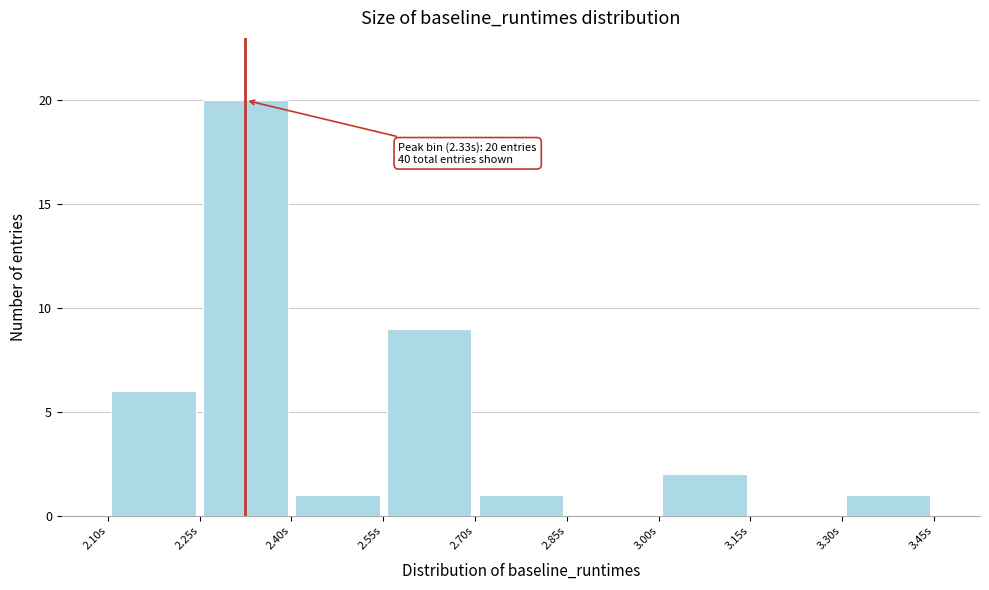

Over which range of the x-axis is the bar tallest?

2.25 to 2.40